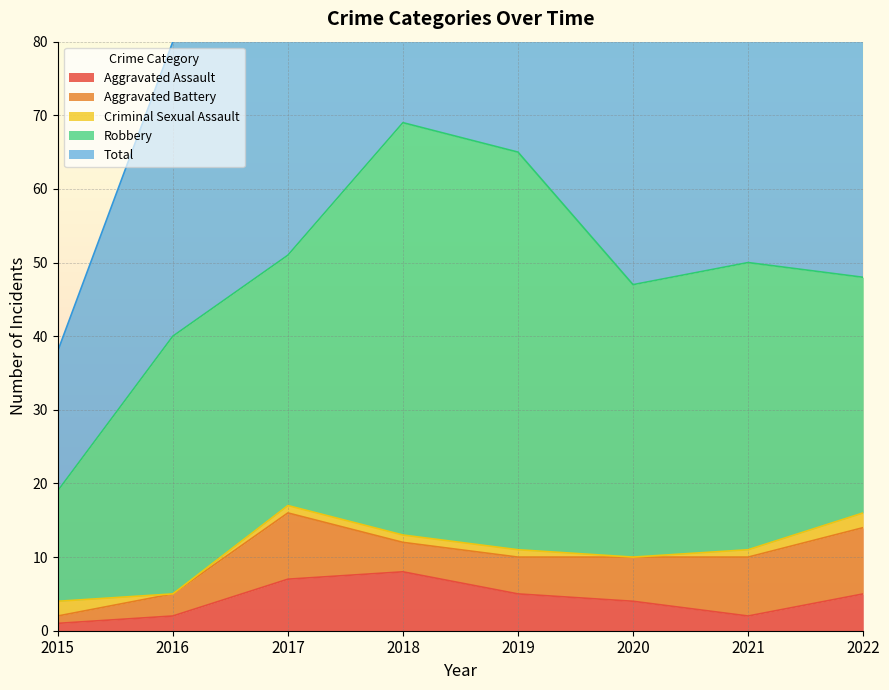

Which has a higher value, 2022 or 2017?

2017